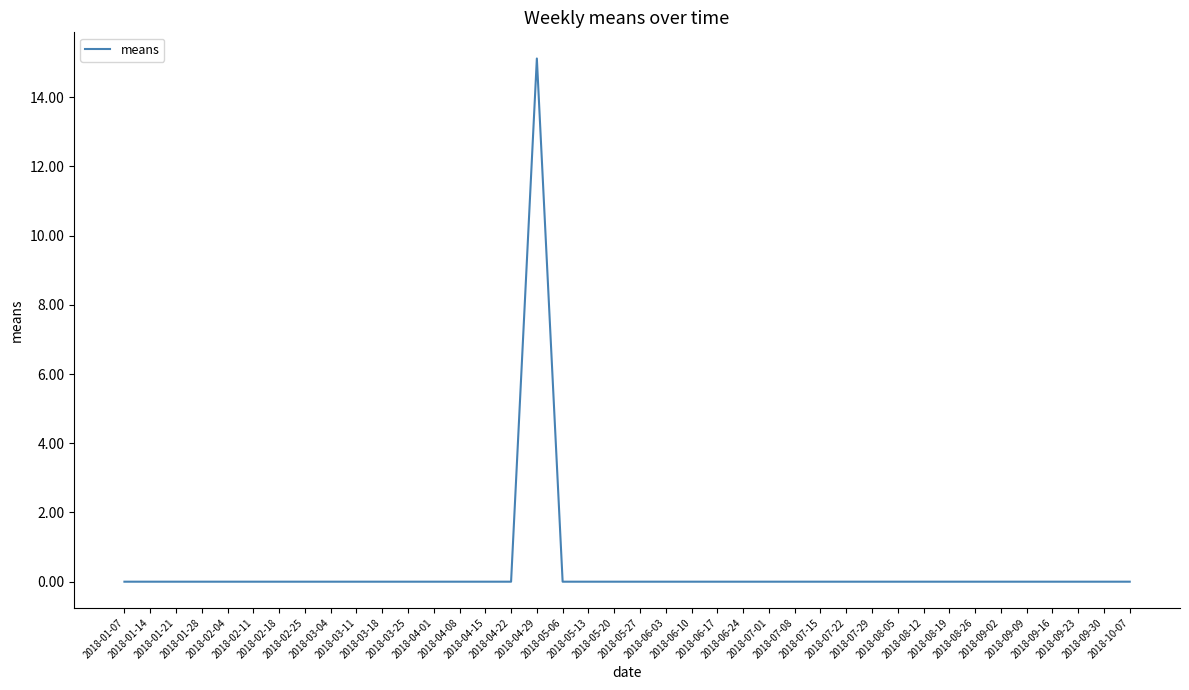

Is this an area chart (filled region under the line)?

No